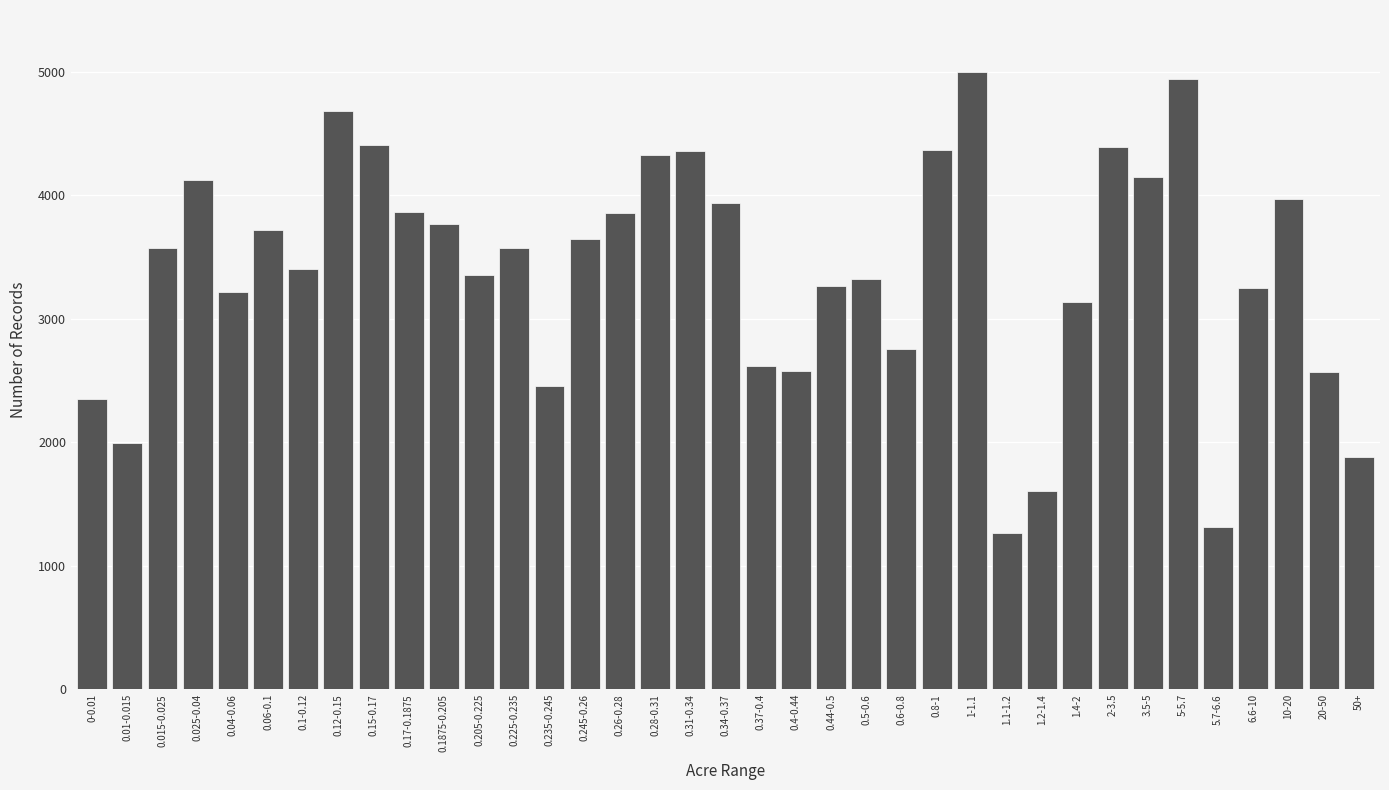

Between 0.015-0.025 and 0.26-0.28, which is larger?

0.26-0.28